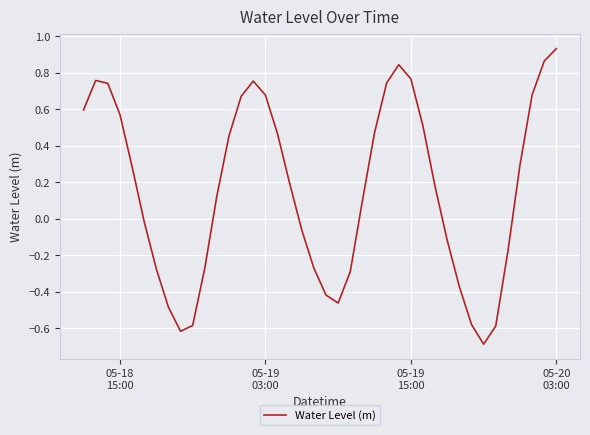

What is the minimum value shown in the chart?

-0.7